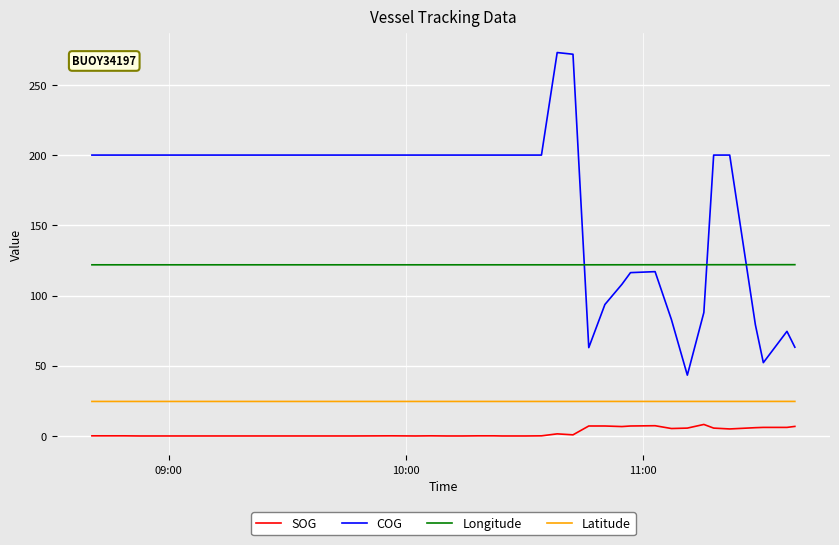

Which series has the largest range (max minus min)?

COG